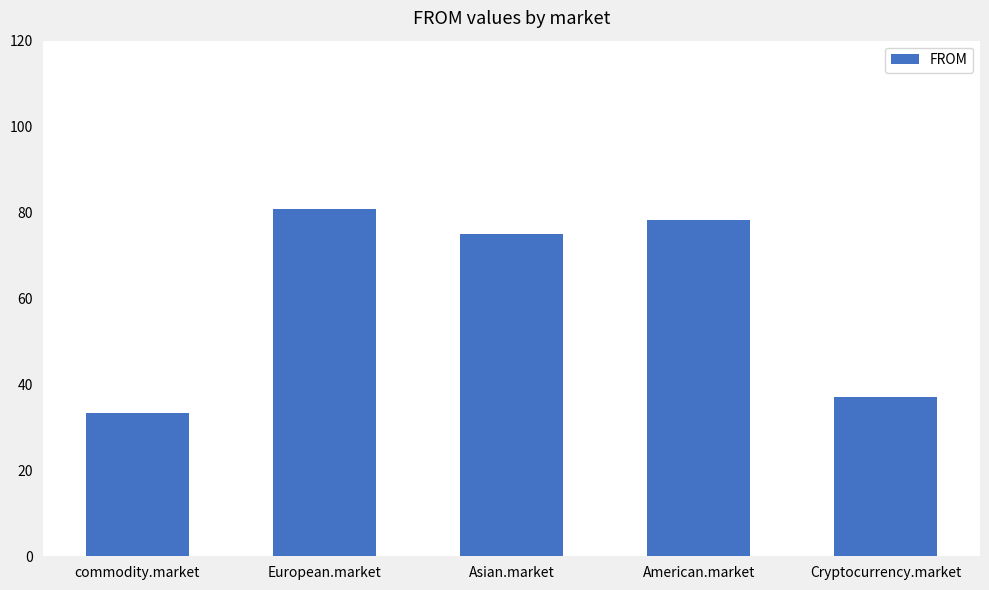

Between American.market and Cryptocurrency.market, which is larger?

American.market